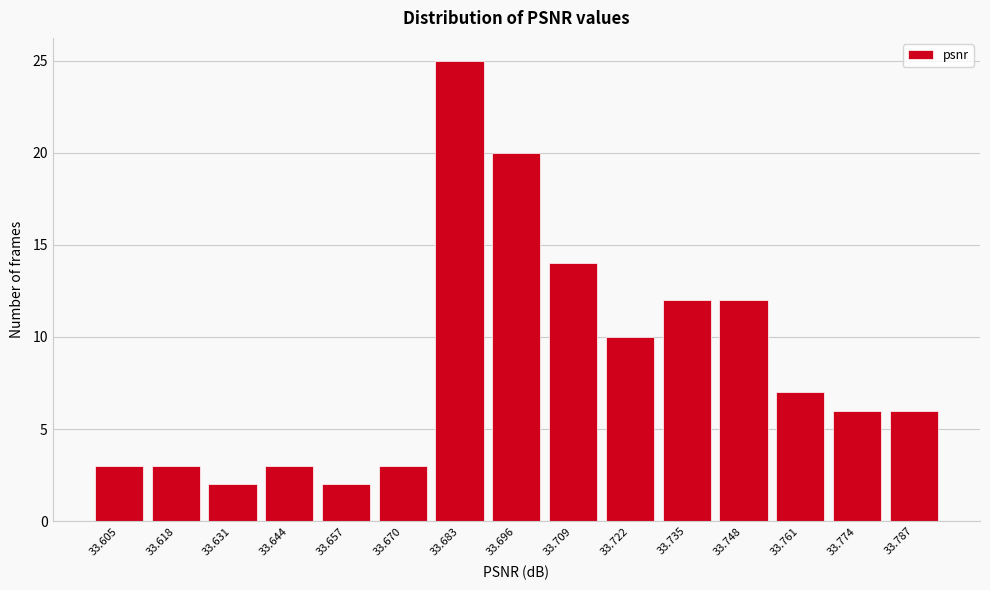

Reading left to right, transcribe all the data shown in this chart.

3	3	2	3	2	3	25	20	14	10	12	12	7	6	6